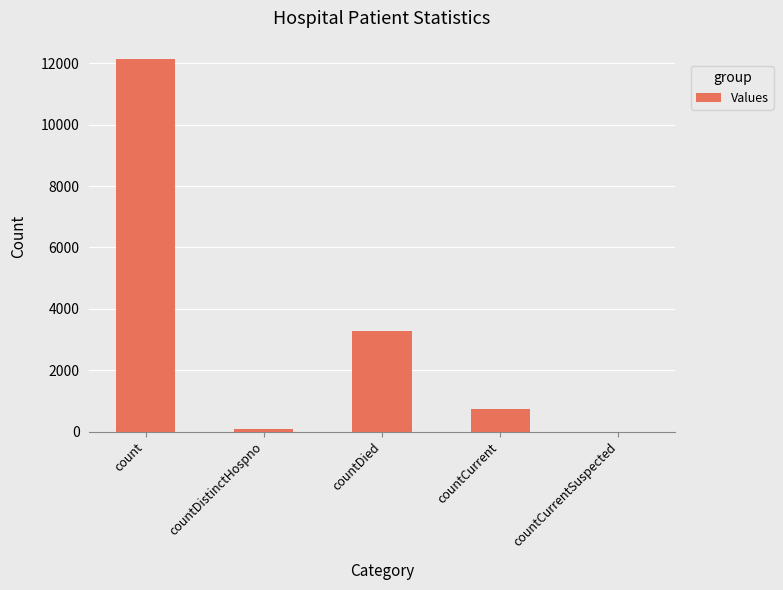

Reading right to left, list all the values displayed in this chart.

0	749	3273	77	12132